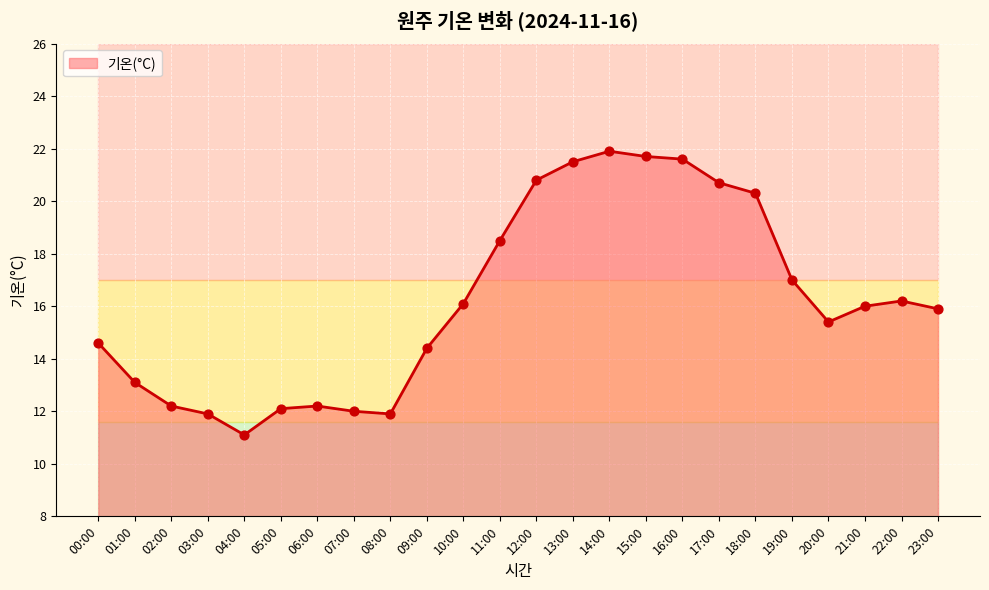

What is the change in value from 20:00 to 22:00?

+0.8